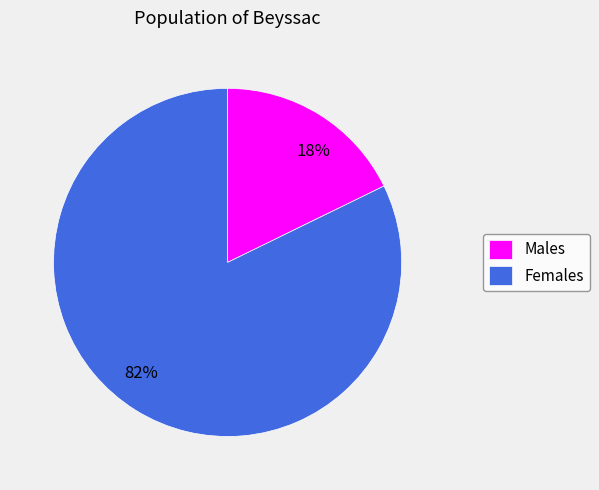

To the nearest percent, what portion does 82% represent?

82%